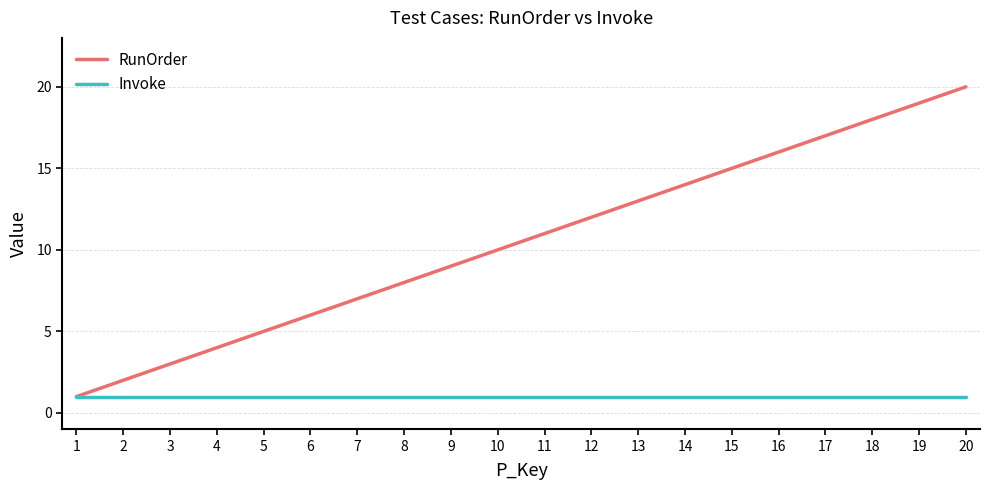

Reading left to right, list all the values displayed in this chart.

RunOrder: 1=1	2=2	3=3	4=4	5=5	6=6	7=7	8=8	9=9	10=10	11=11	12=12	13=13	14=14	15=15	16=16	17=17	18=18	19=19	20=20
Invoke: 1=1	2=1	3=1	4=1	5=1	6=1	7=1	8=1	9=1	10=1	11=1	12=1	13=1	14=1	15=1	16=1	17=1	18=1	19=1	20=1